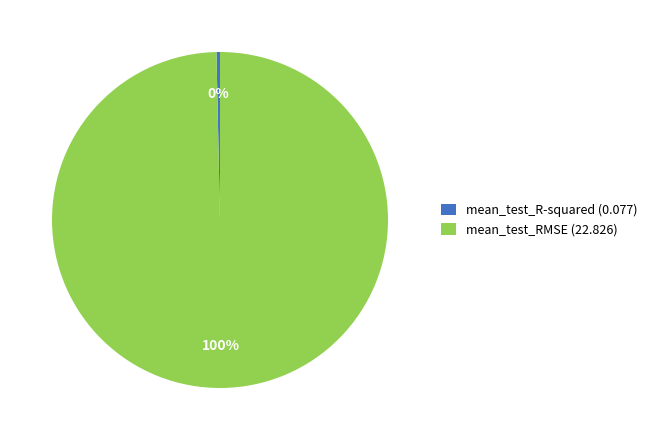

Is there a majority slice in this chart?

Yes